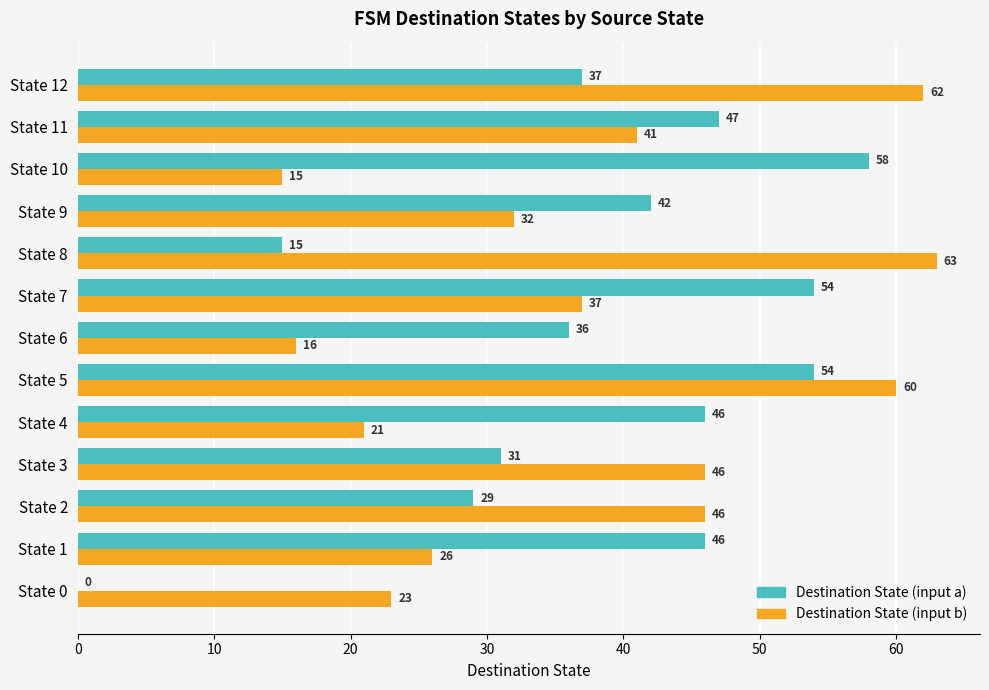

At which label is Destination State (input a) closest to 29?

State 2